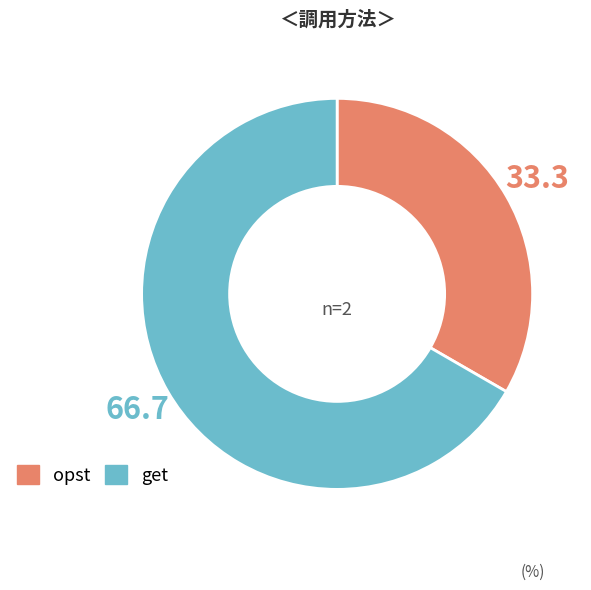

How many segments does this pie chart have?

2